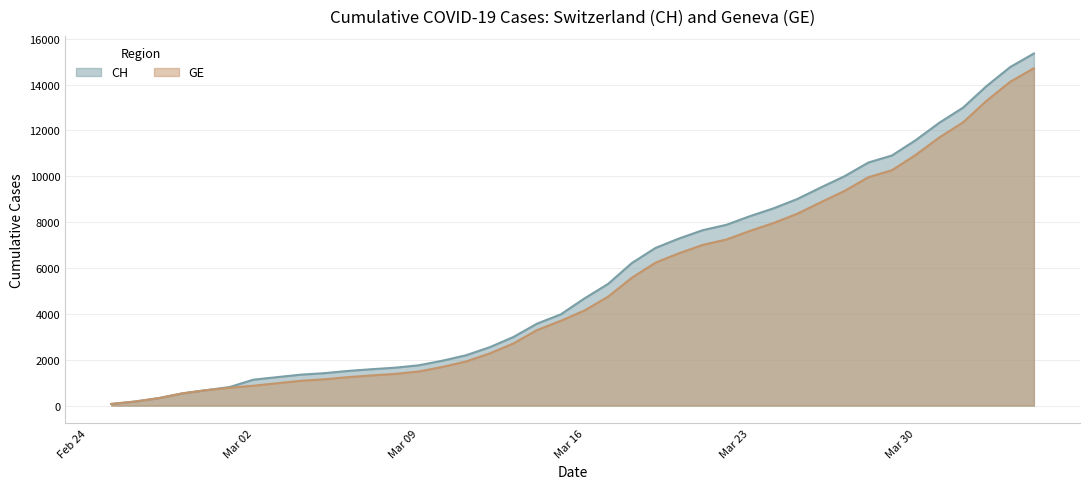

List the series in order of their overall mean, highest first.

CH, GE